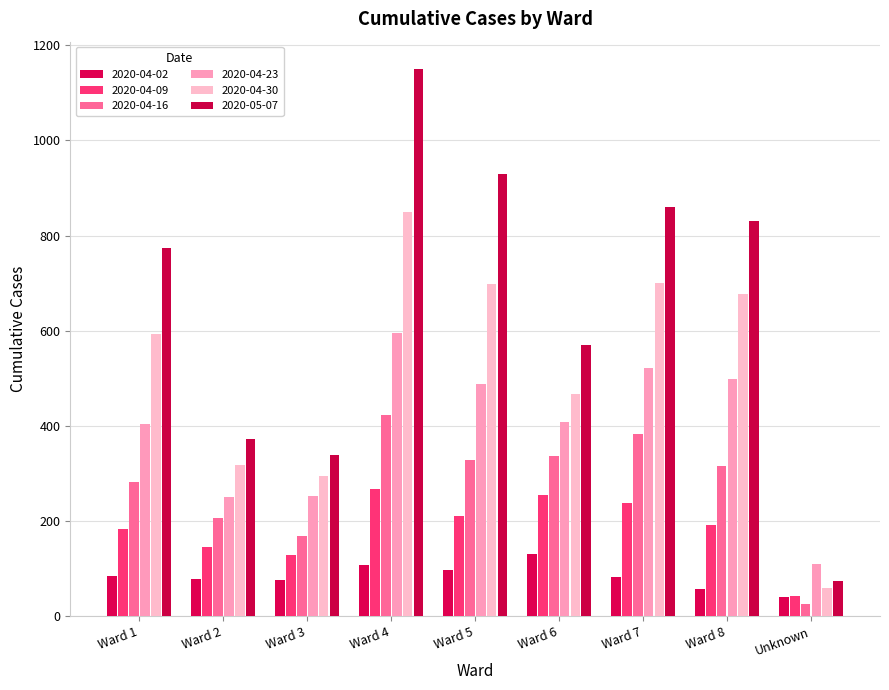

How many data points does each series have?

9